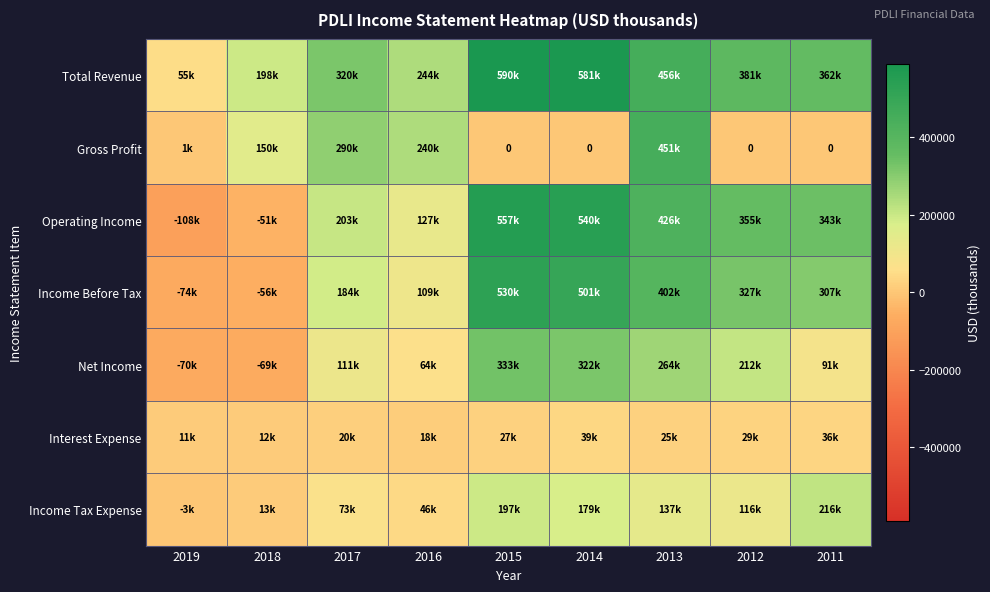

Where does the Net Income series first go above 110700?

2015